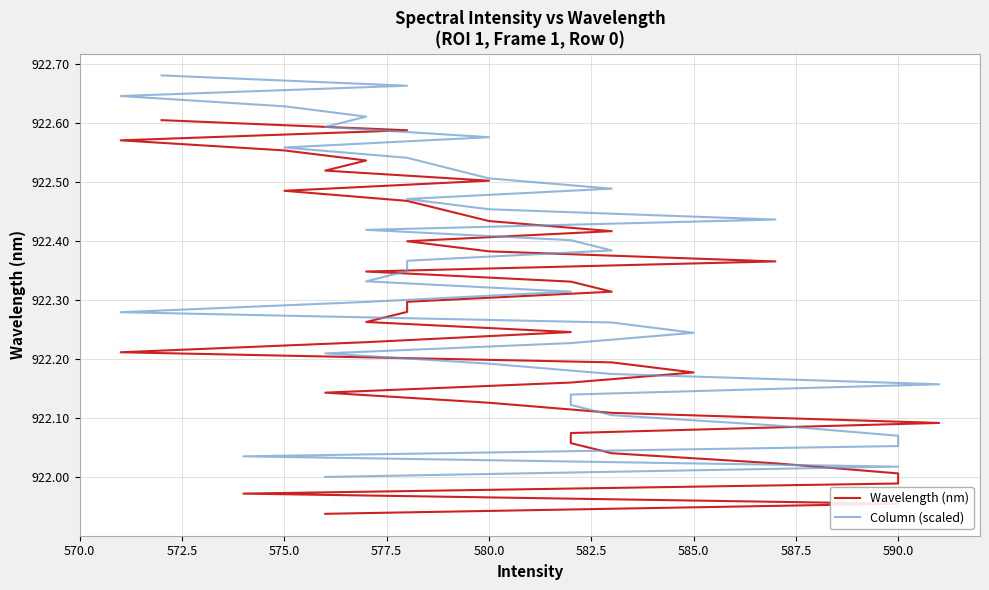

What is the maximum value shown in the chart?

922.7